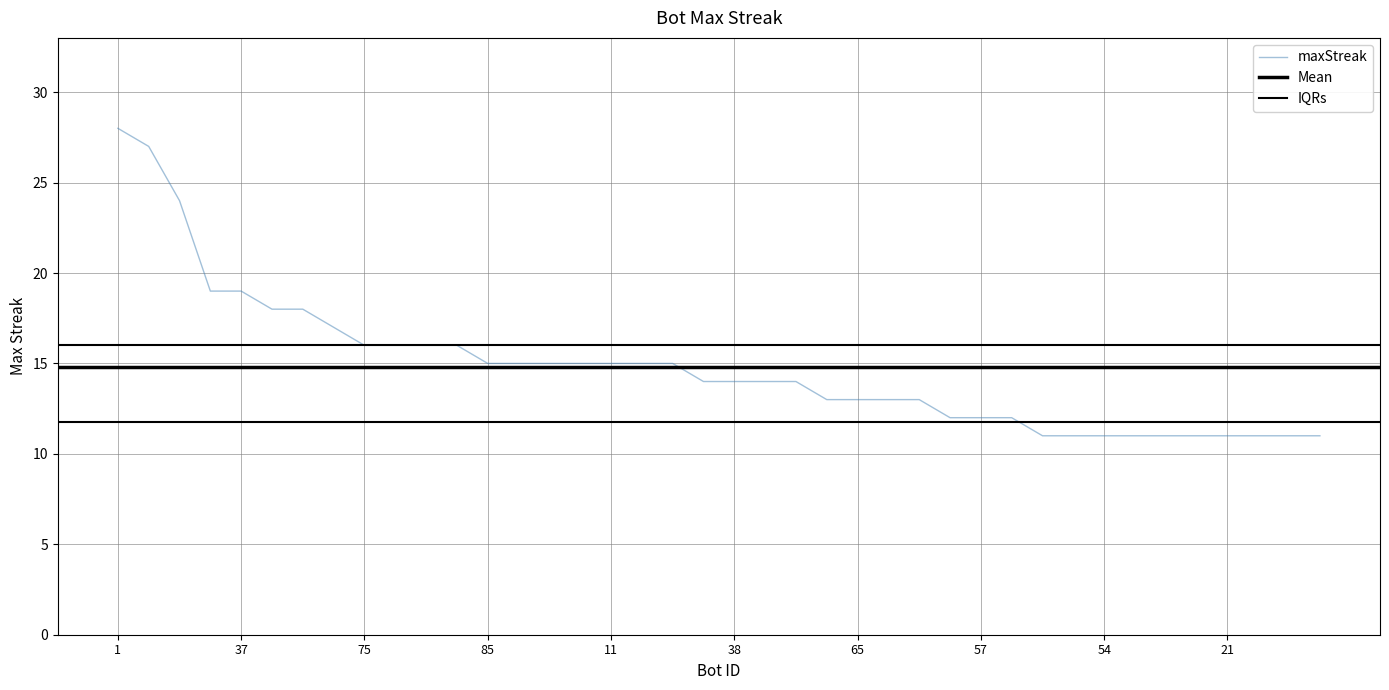

What is the difference between the second highest and second lowest values?

16